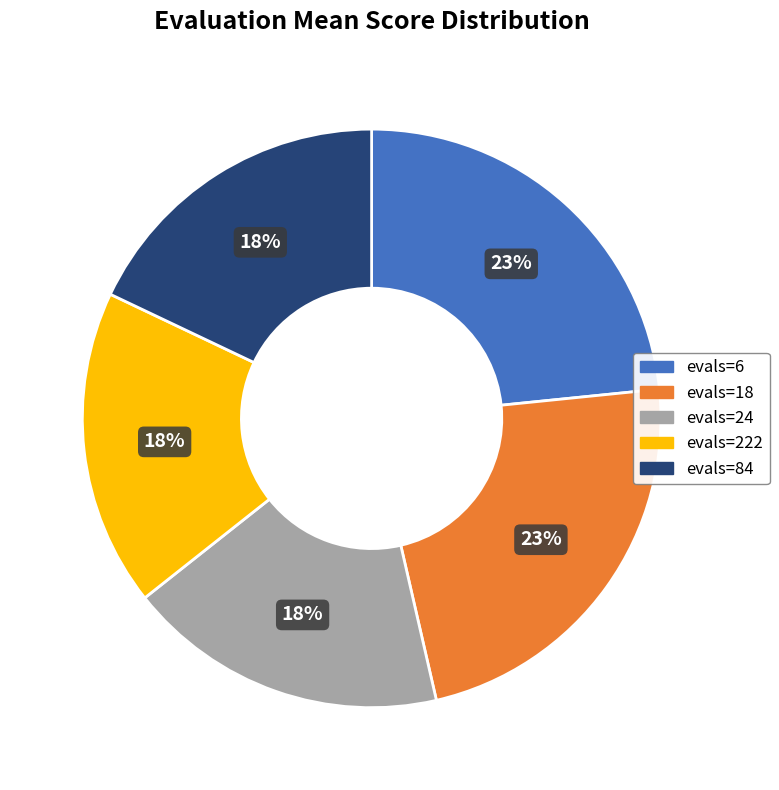

To the nearest percent, what is the average slice percentage?

20%